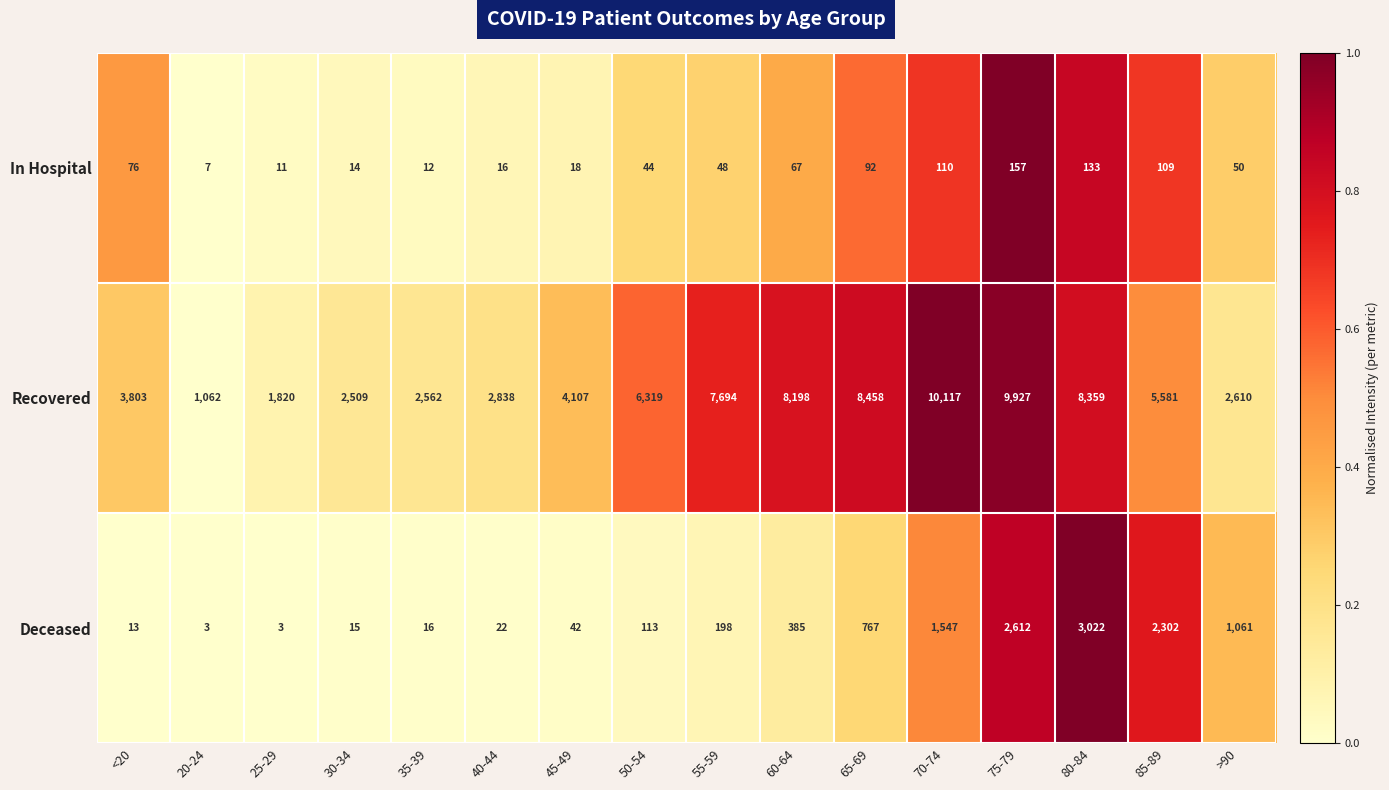

At which label is Deceased closest to 1512?

70-74